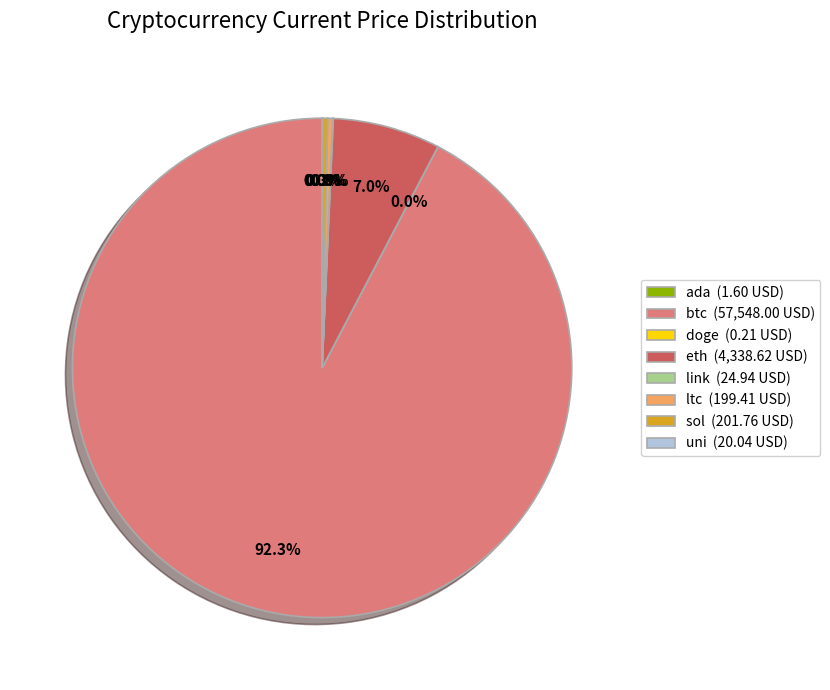

Is it true that sol is 9% of the pie?

False